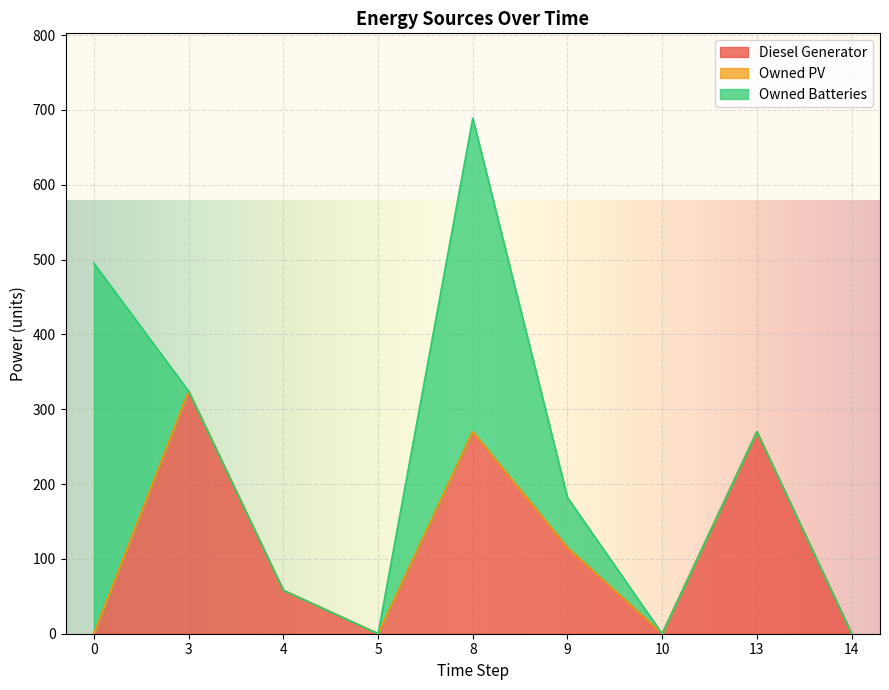

At which label does Owned Batteries reach its minimum?

3